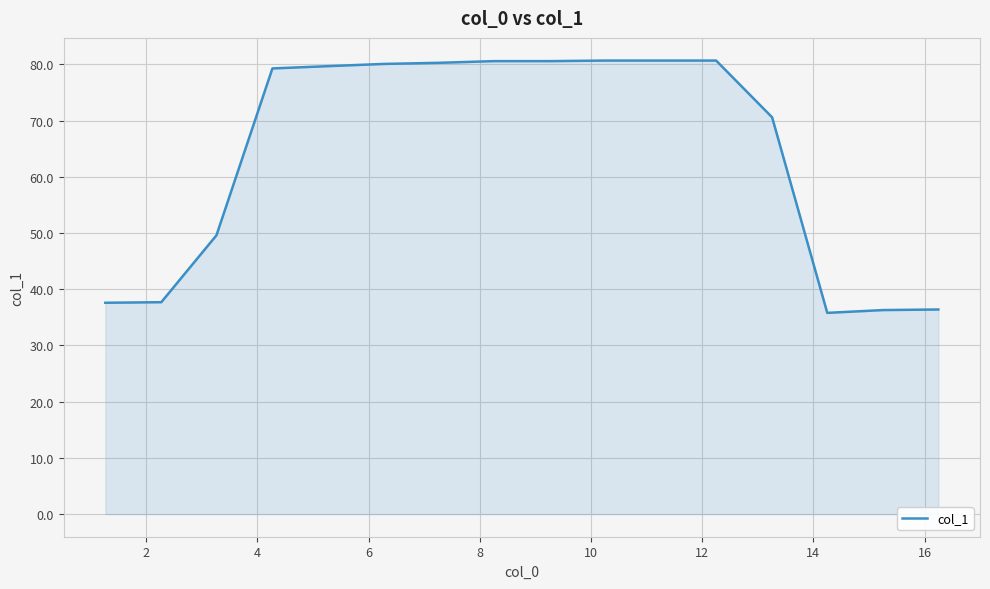

What is the maximum value shown in the chart?

80.7